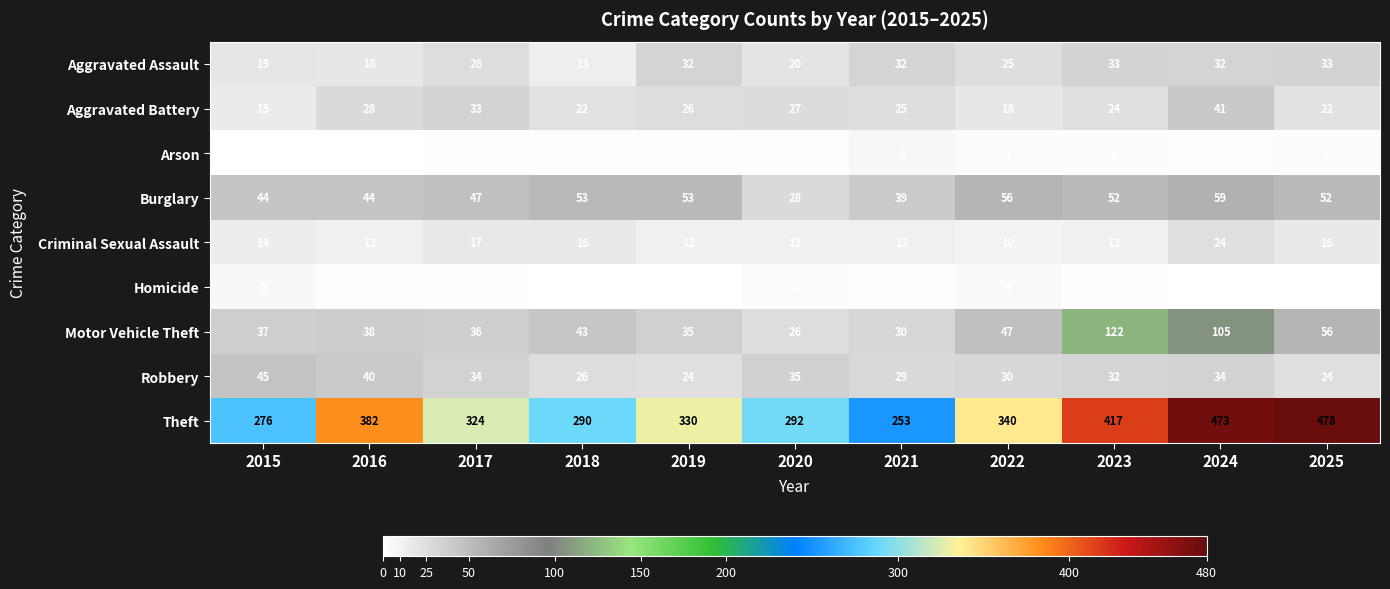

What is the spread (max minus min) of values at 2021?

252